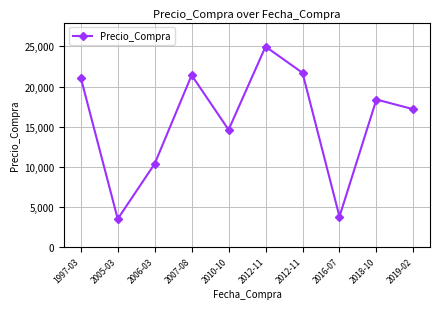

Reading left to right, list all the values displayed in this chart.

1997-03=21111.8	2005-03=3506.2	2006-03=10379.5	2007-08=21415.0	2010-10=14616.2	2012-11=24973.7	2012-11=21712.1	2016-07=3799.4	2018-10=18383.9	2019-02=17169.7